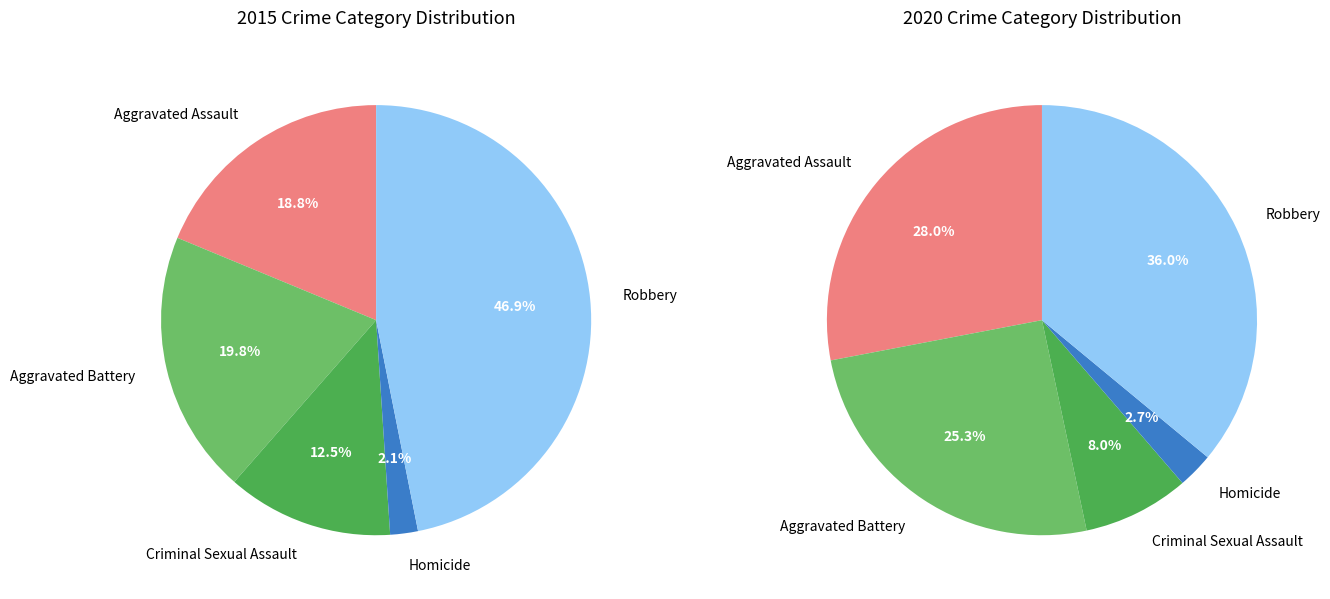

Rank the series by their maximum value, from lowest to highest.

values_2020, values_2015